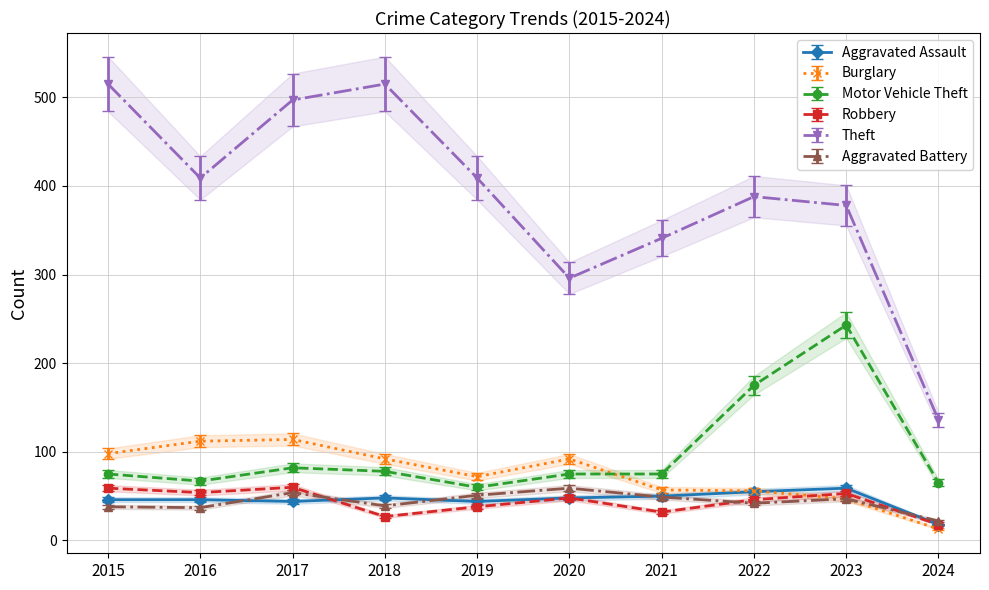

What is the smallest value displayed?

13.0